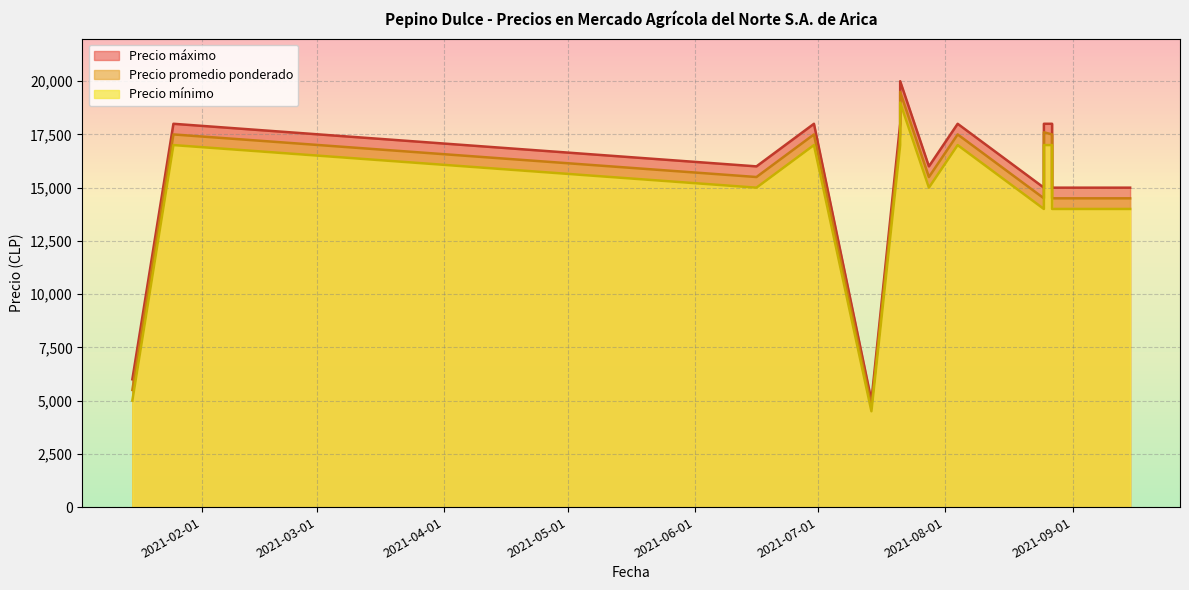

At which category does the chart reach its minimum across all series?

2021-07-14